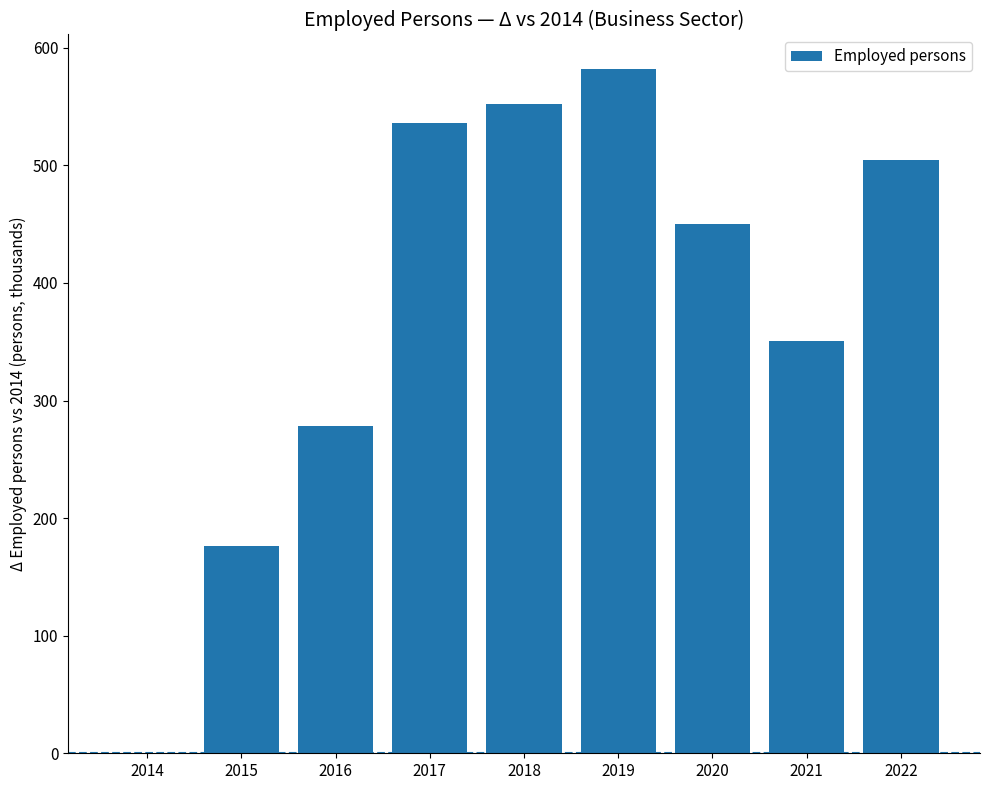

Reading right to left, what are all the values shown in this chart?

504.5	350.2	449.8	582.2	552.4	536.1	278.8	176.5	0.0